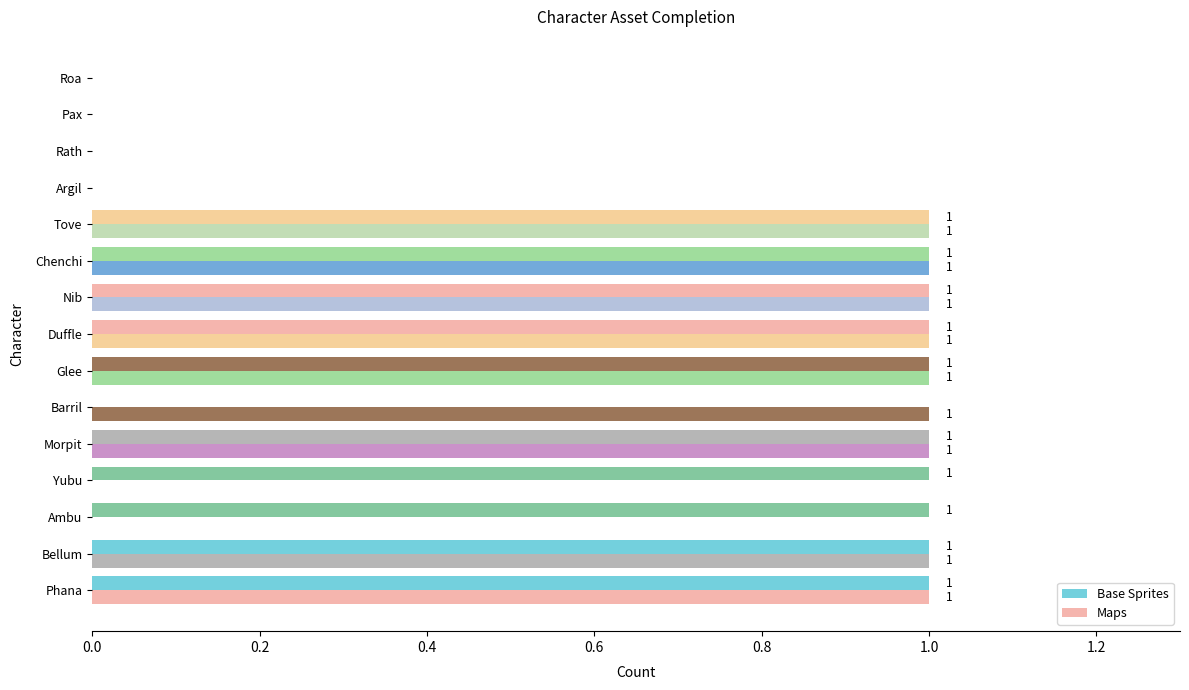

Which series has the largest total across all categories?

Base Sprites